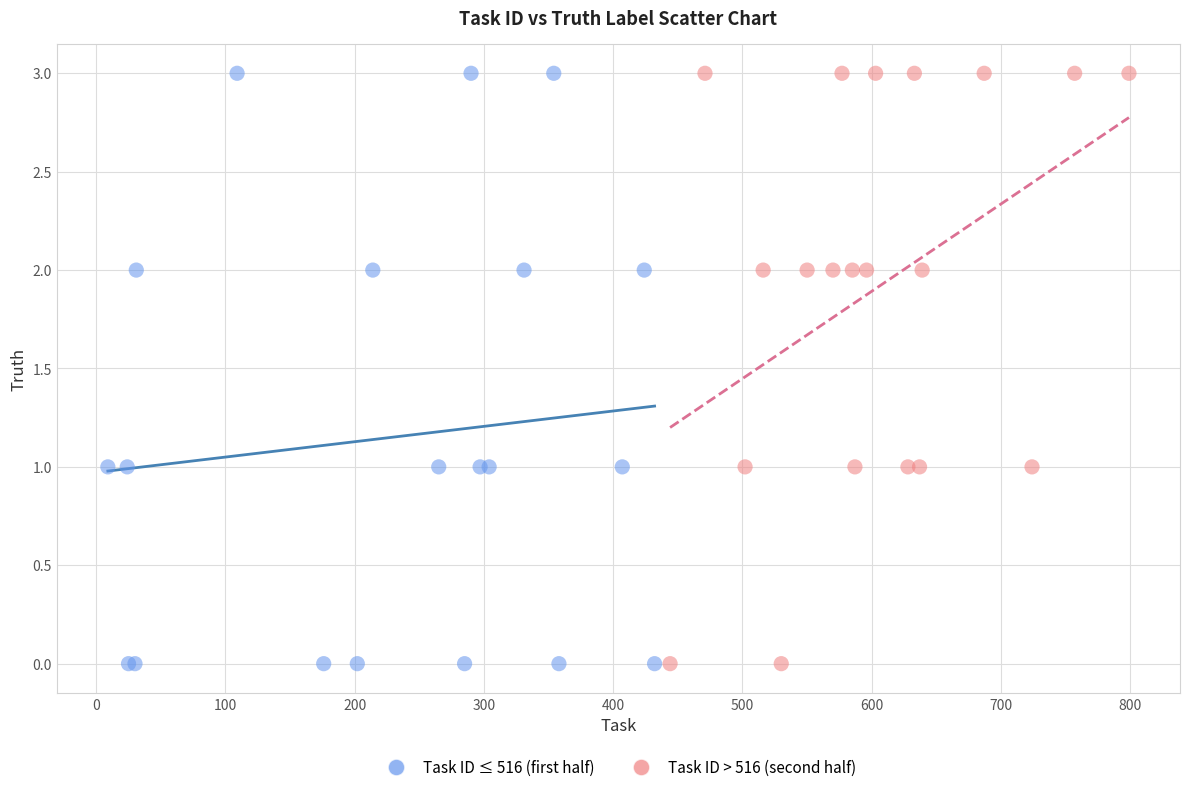

What are all the series names shown in the legend?

Task ID ≤ 516 (first half), Task ID > 516 (second half)